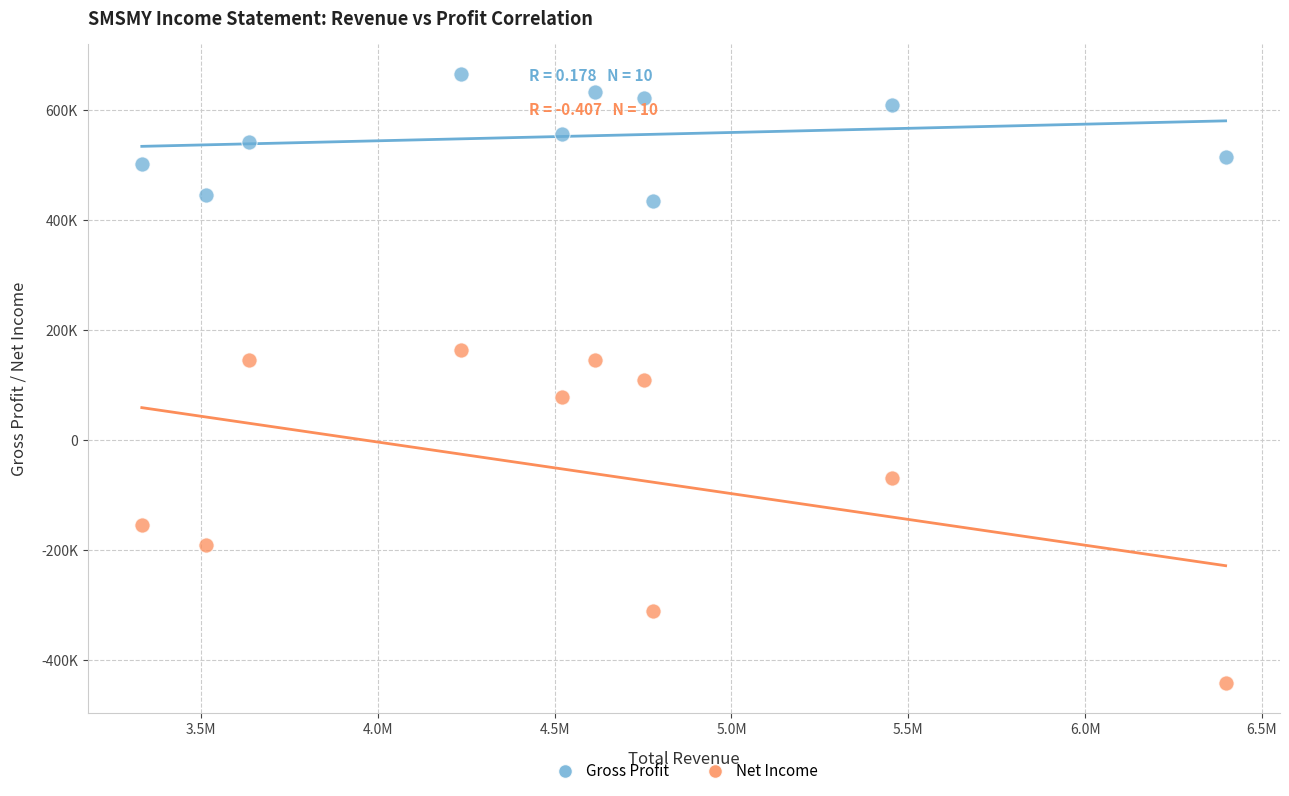

Which series contains the lowest Y value?

Net Income